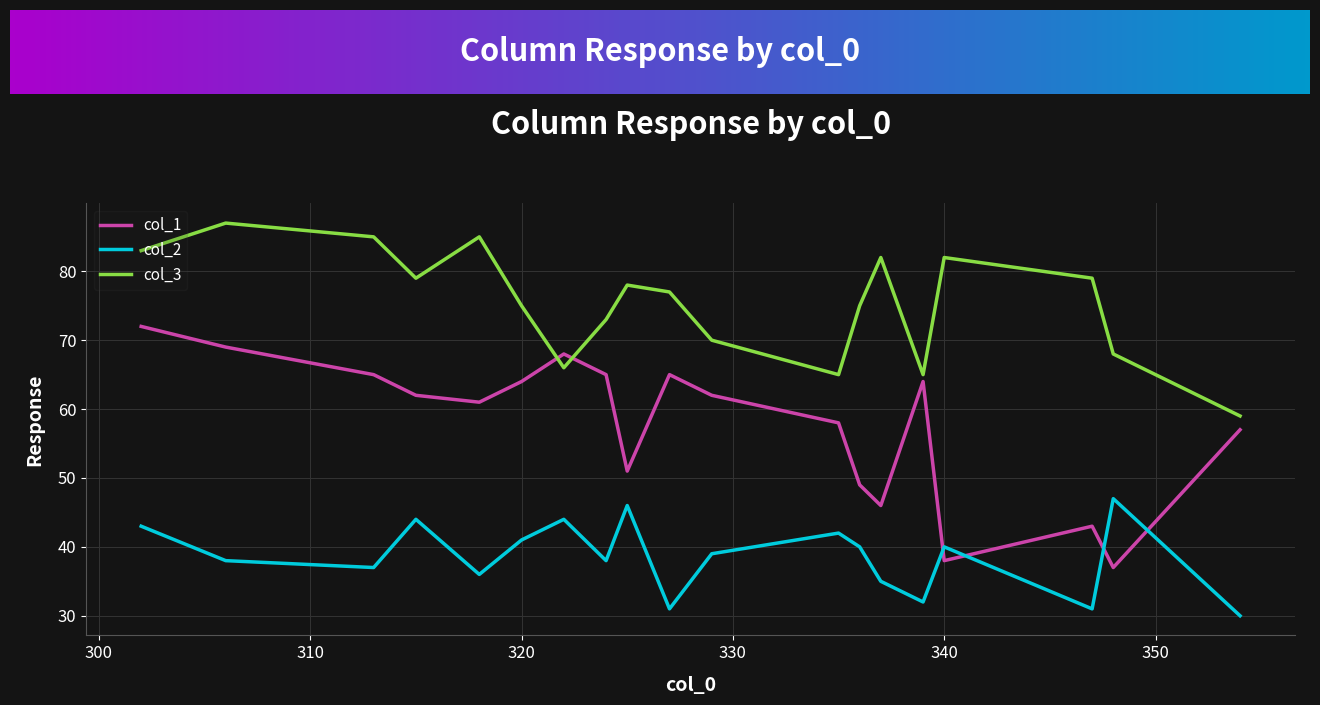

Which series has the largest range (max minus min)?

col_1